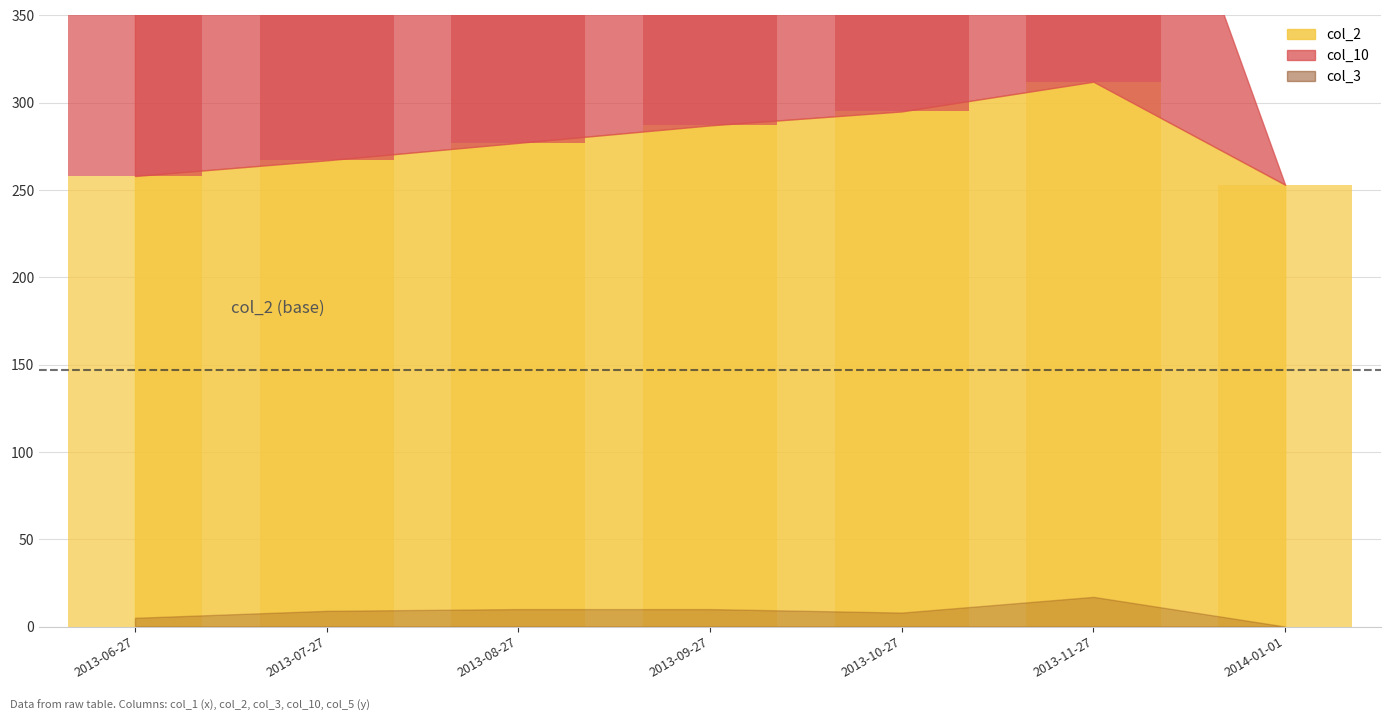

What is the maximum value for col_3?

17